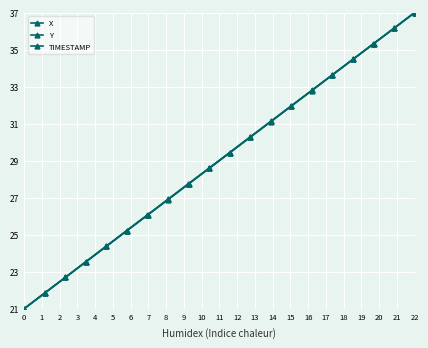

What is the difference between the second highest and second lowest values in the X series?

14.3